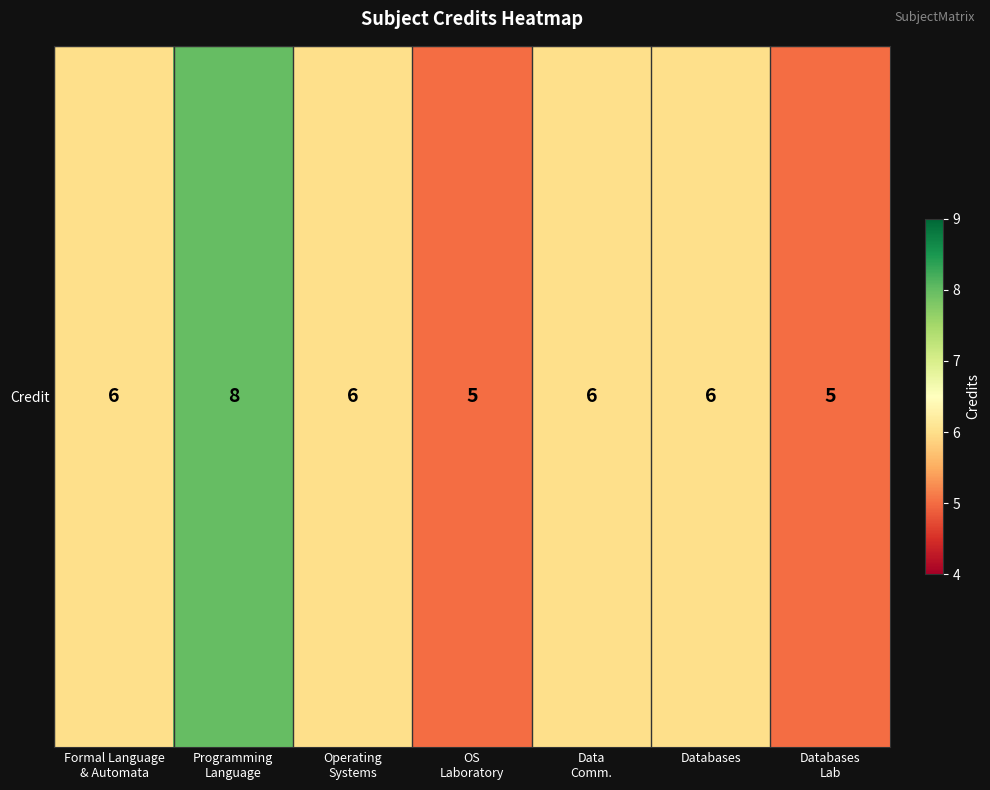

What is the sum of the values at Databases and Operating
Systems?

12